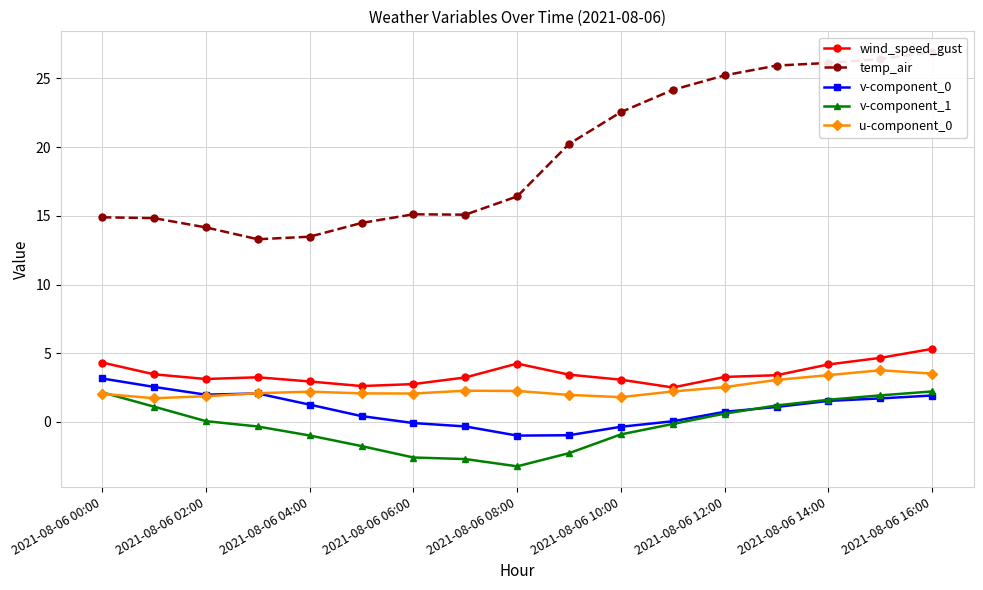

What is the difference between the second highest and second lowest values in the wind_speed_gust series?

2.1